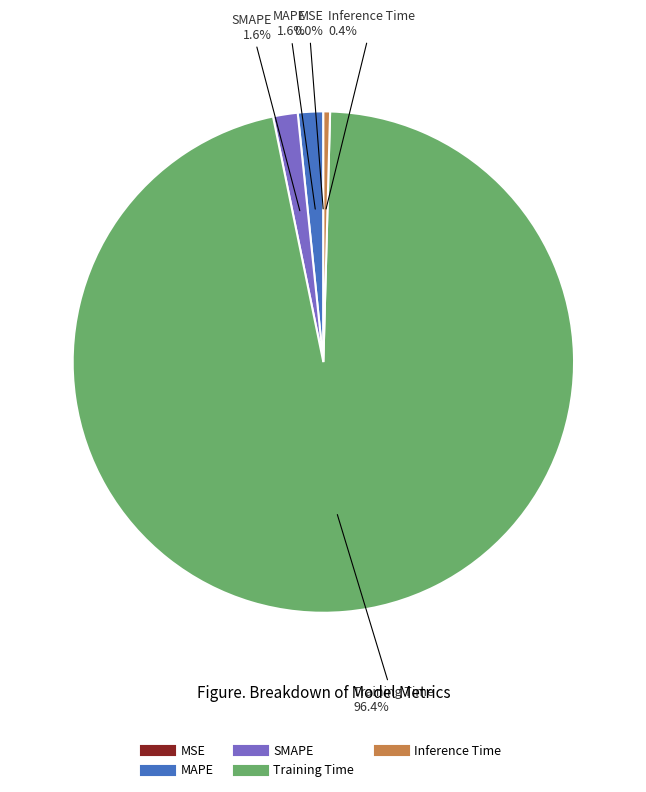

Which has a higher value, MAPE or Training Time?

Training Time